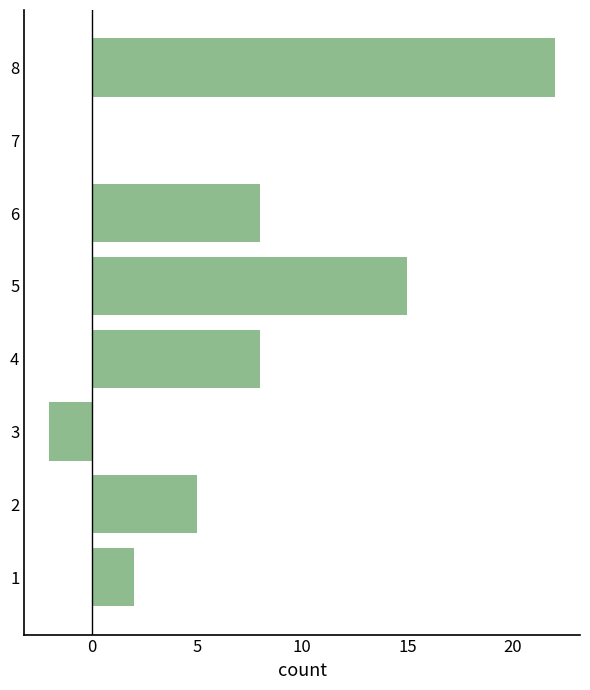

The value at 3 is -2. True or false?

True